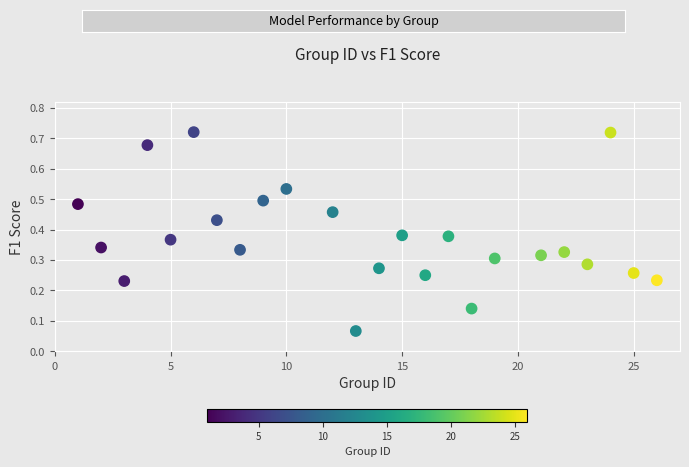

What is the range of X values (max minus min)?

25.0